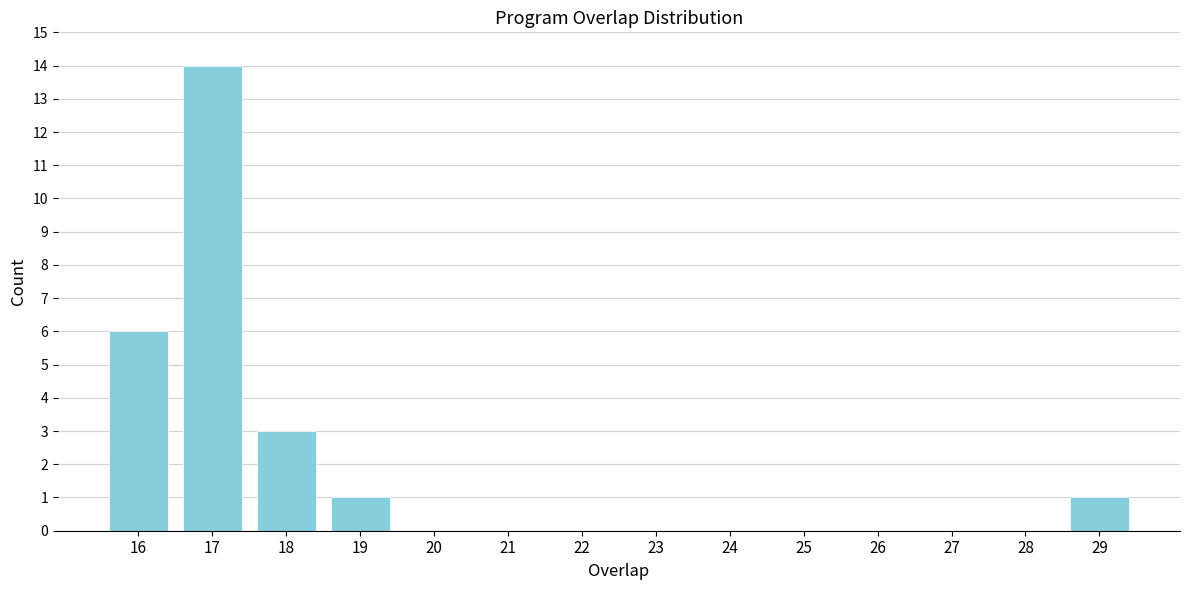

Reading right to left, list all the values displayed in this chart.

29=1	28=0	27=0	26=0	25=0	24=0	23=0	22=0	21=0	20=0	19=1	18=3	17=14	16=6